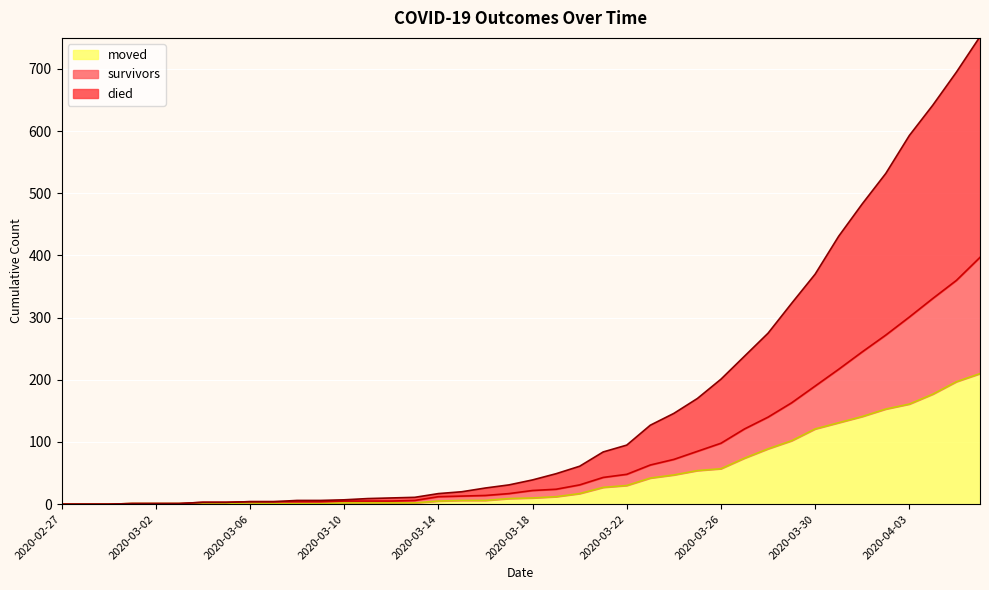

Rank the categories by moved value from highest to lowest.

2020-04-06, 2020-04-05, 2020-04-04, 2020-04-03, 2020-04-02, 2020-04-01, 2020-03-31, 2020-03-30, 2020-03-29, 2020-03-28, 2020-03-27, 2020-03-26, 2020-03-25, 2020-03-24, 2020-03-23, 2020-03-22, 2020-03-21, 2020-03-20, 2020-03-19, 2020-03-18, 2020-03-17, 2020-03-15, 2020-03-16, 2020-03-14, 2020-03-06, 2020-03-10, 2020-03-11, 2020-03-12, 2020-03-13, 2020-03-01, 2020-03-02, 2020-03-03, 2020-03-04, 2020-03-05, 2020-03-07, 2020-03-08, 2020-03-09, 2020-02-27, 2020-02-28, 2020-02-29